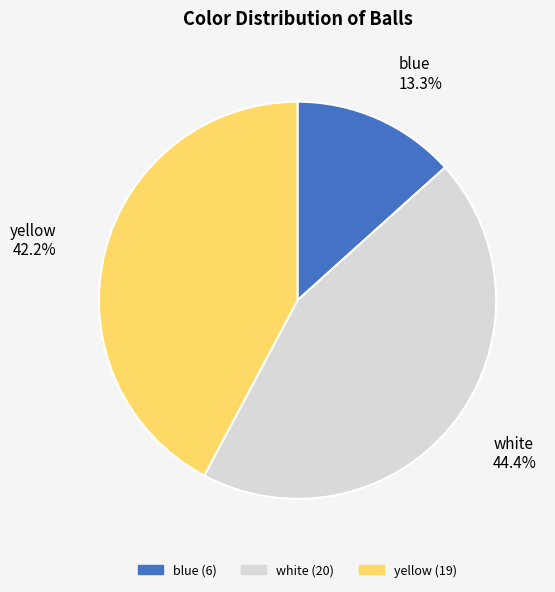

Is there any slice that represents more than half of the pie?

No